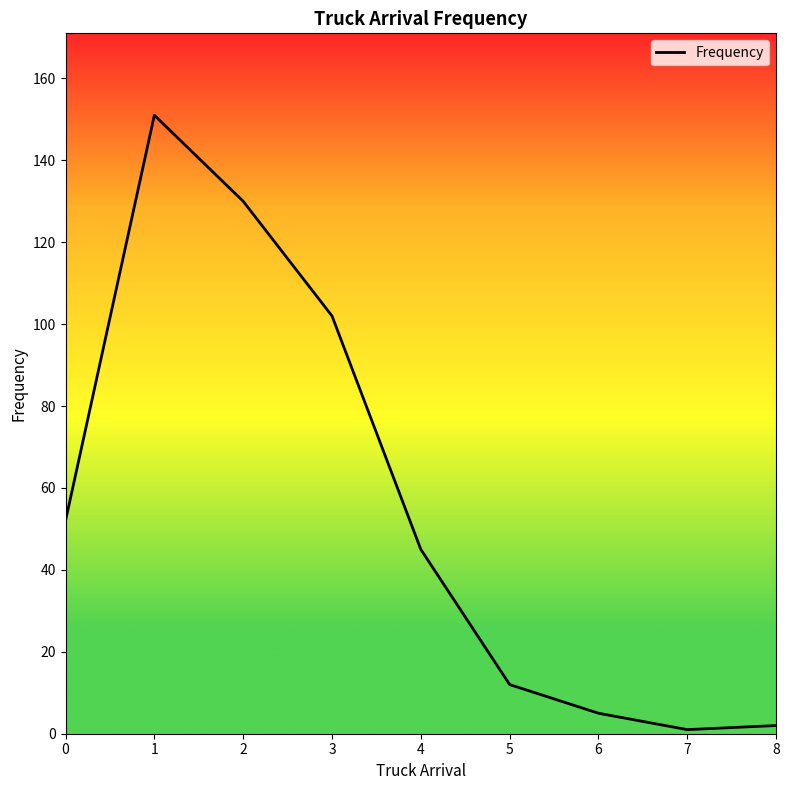

What is the difference between the maximum and second lowest values?

149